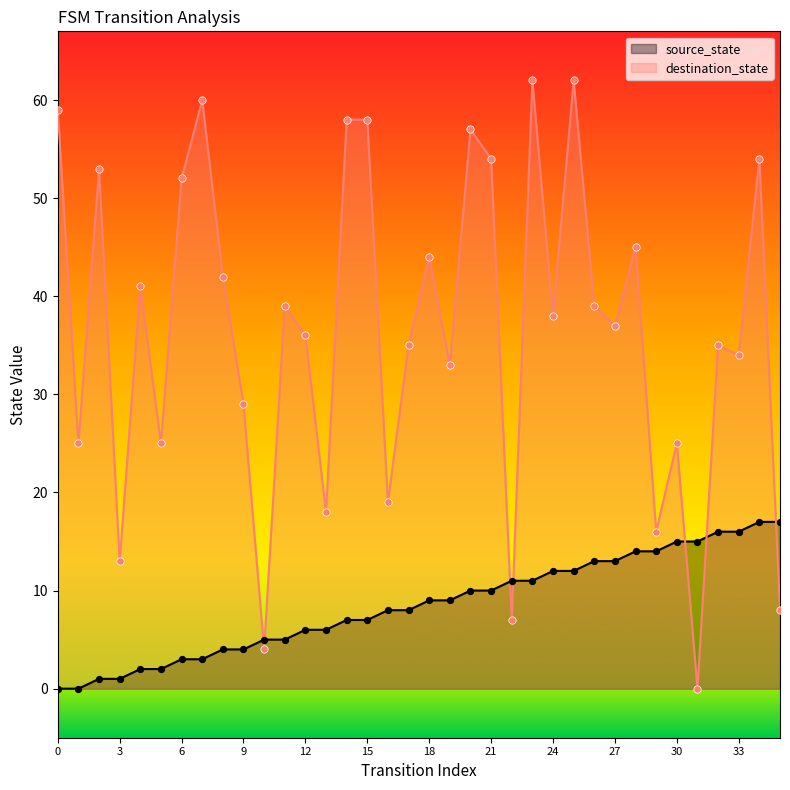

Which series has the largest Y range (max minus min)?

destination_state